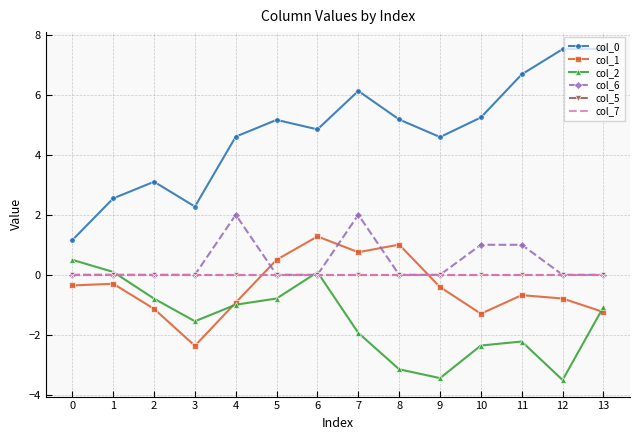

Which series has the largest total across all categories?

col_0